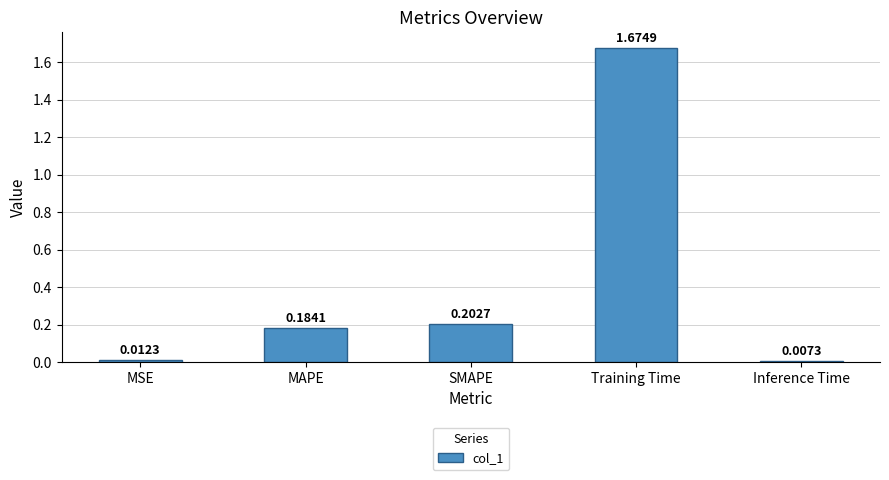

At which category does the chart reach its peak across all series?

Training Time